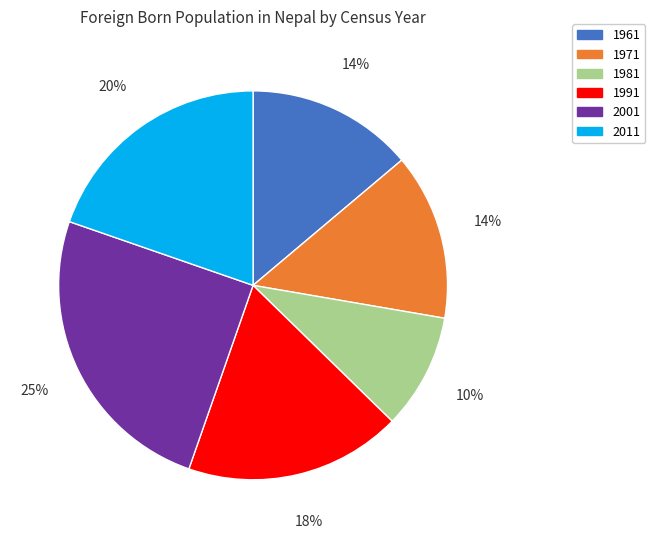

Approximately how many times larger is the value at 2001 compared to 1971?

1.8